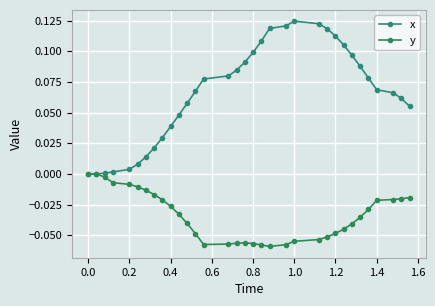

At which category does the chart reach its peak across all series?

1.0